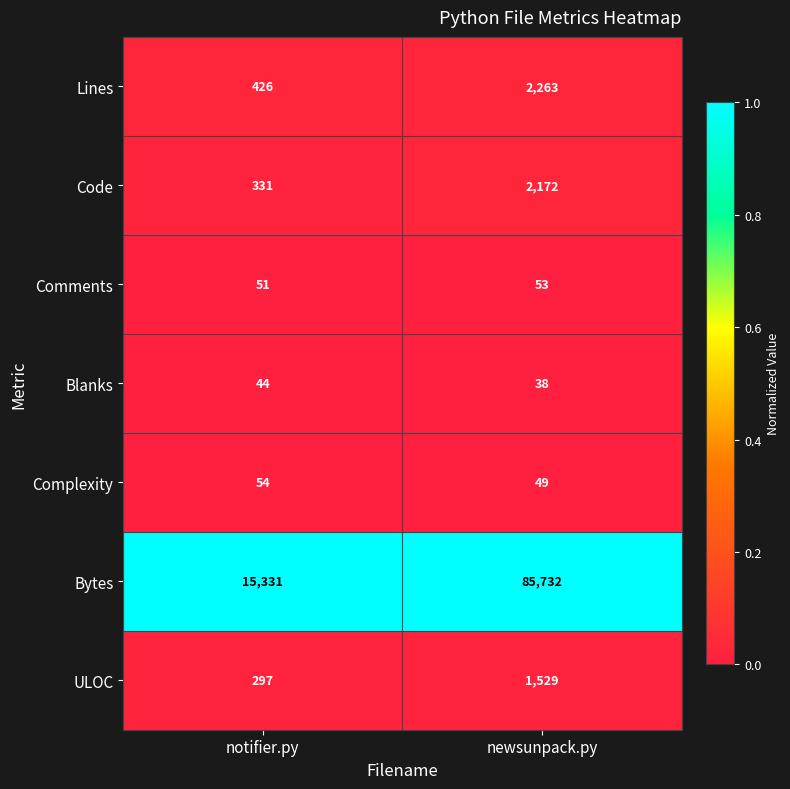

Rank the series by their maximum value, from highest to lowest.

Bytes, Lines, Code, ULOC, Complexity, Comments, Blanks